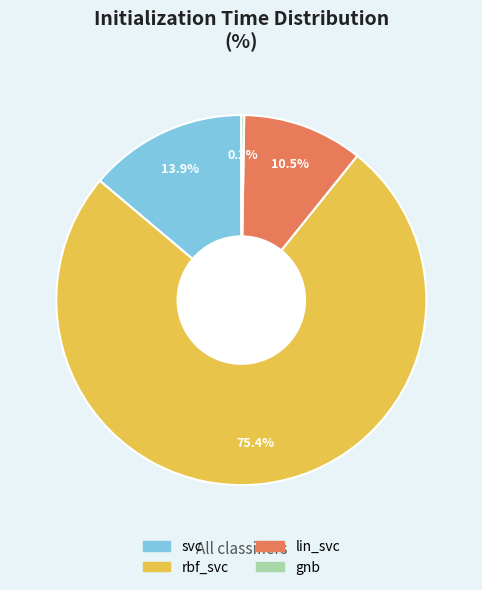

Which category has the biggest portion of the pie?

rbf_svc